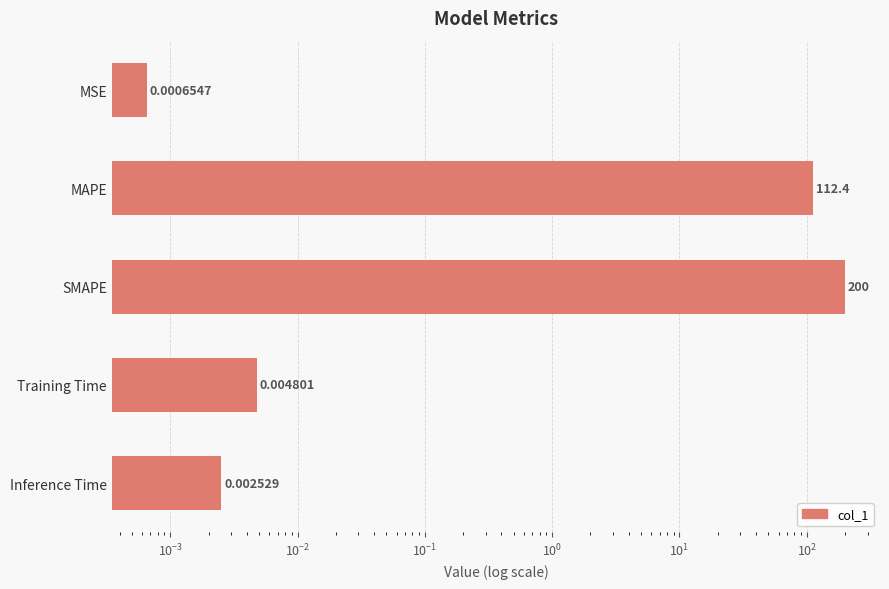

What is the sum of all values?

312.4